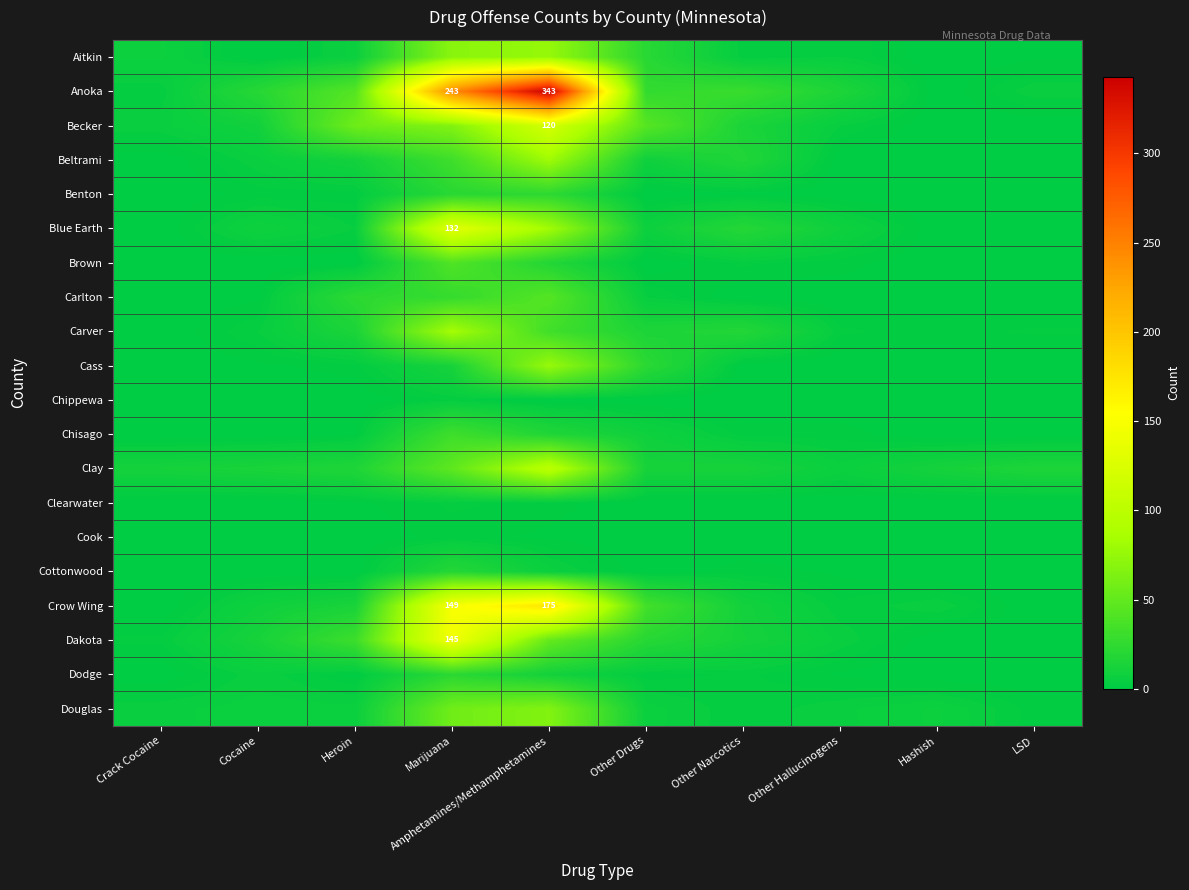

Which has a higher value, Heroin or LSD?

Heroin